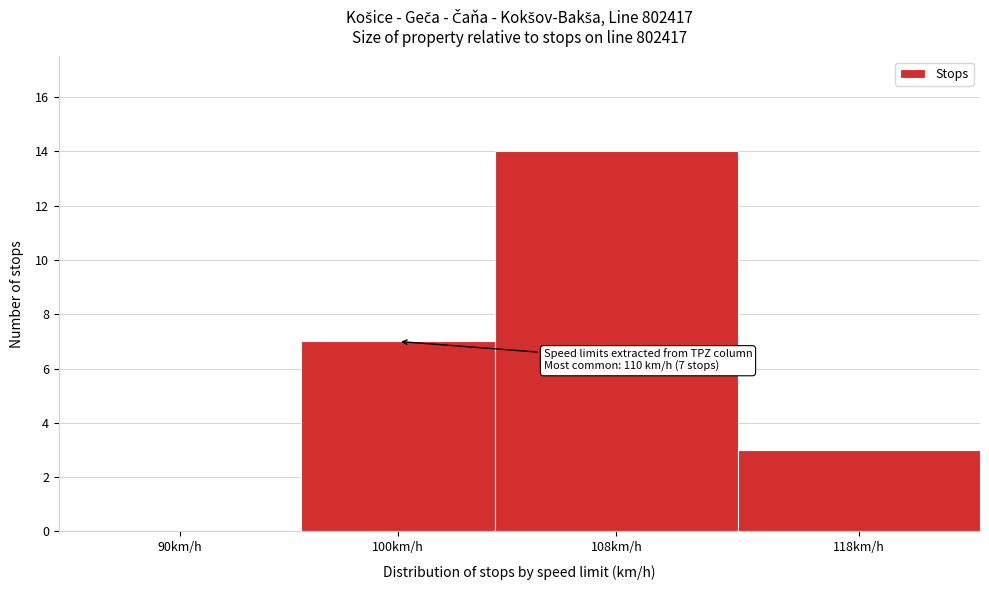

Reading right to left, extract all data points from this chart.

118km/h=3	108km/h=14	100km/h=7	90km/h=0